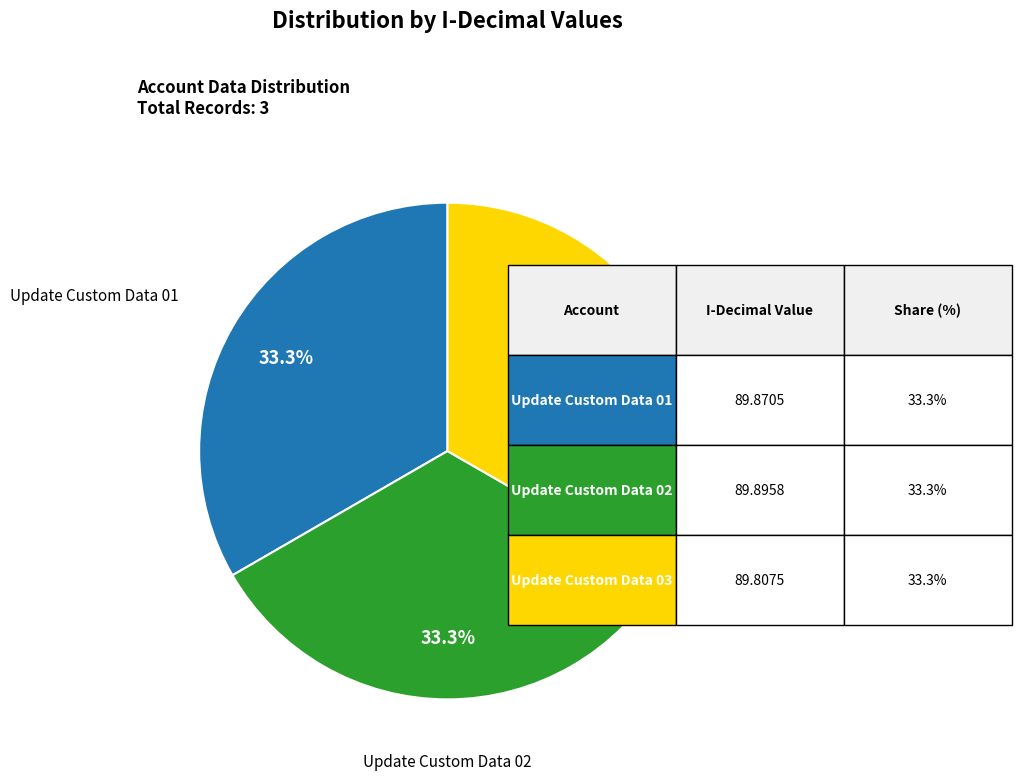

How many slices are in this pie chart?

3